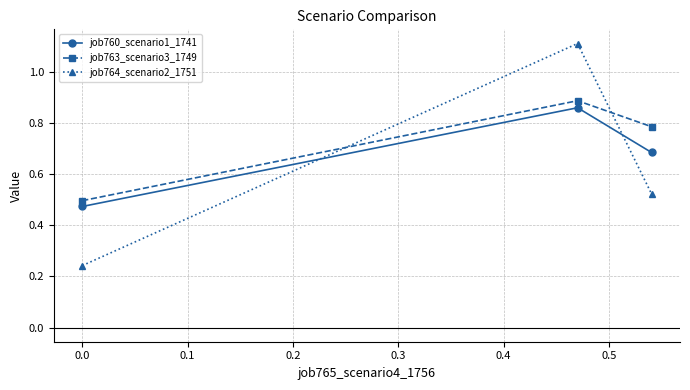

List the series in order of their overall mean, lowest first.

job764_scenario2_1751, job760_scenario1_1741, job763_scenario3_1749